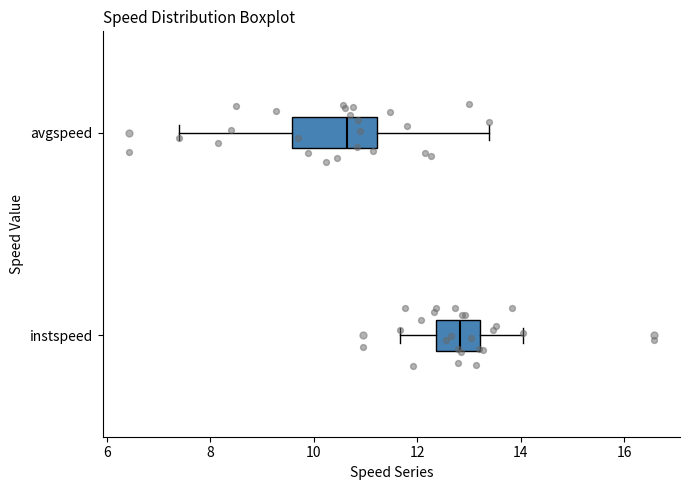

Which box's median line is the furthest to the right?

instspeed